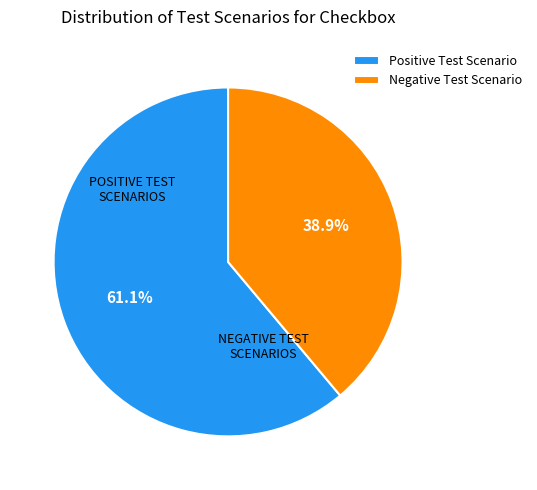

Which category has the biggest portion of the pie?

Positive Test Scenario